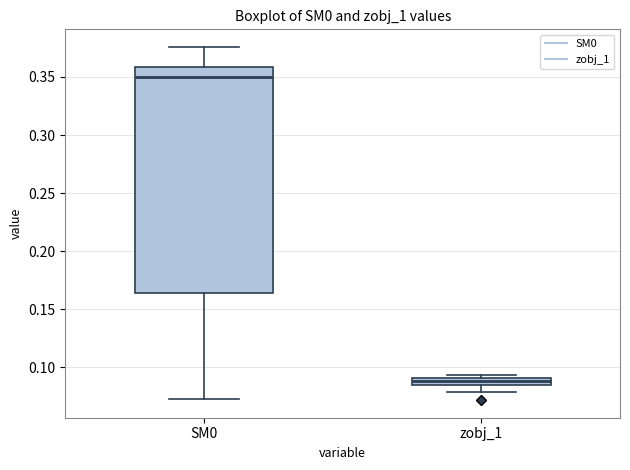

Which box's median line is the lowest?

zobj_1